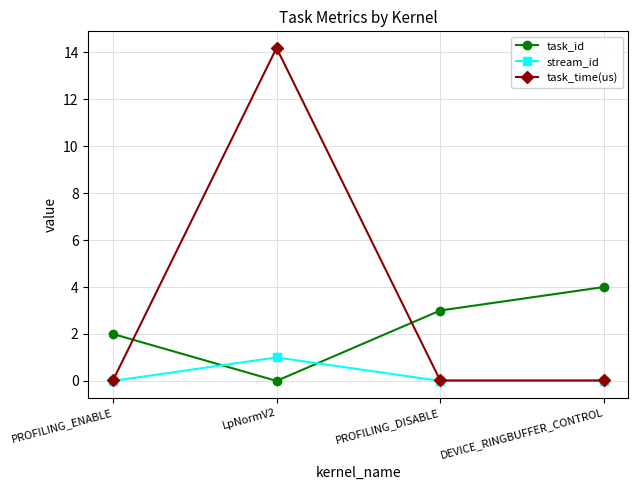

At LpNormV2, list the series in order from smallest to largest.

task_id, stream_id, task_time(us)